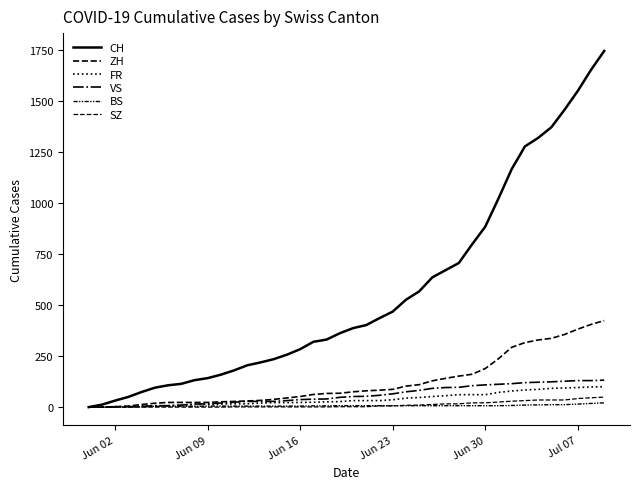

How many lines are shown in the chart?

6